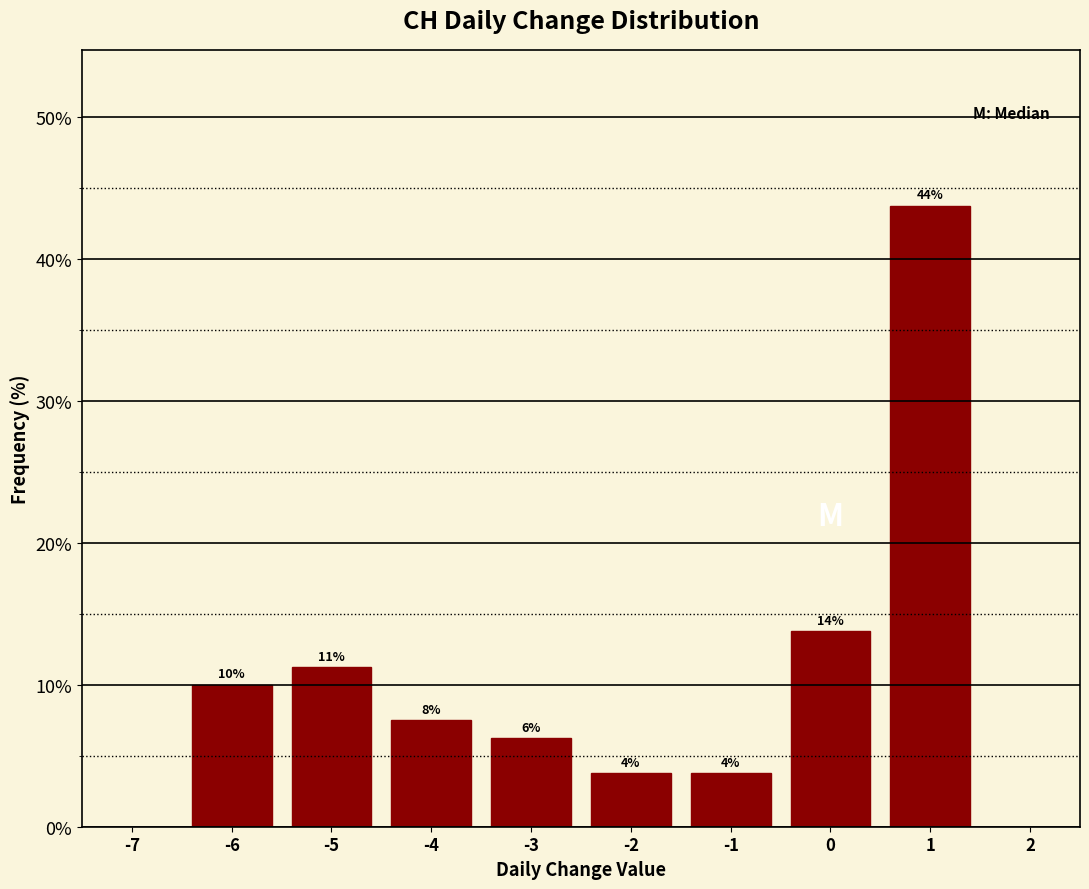

How many bars are there in total?

8